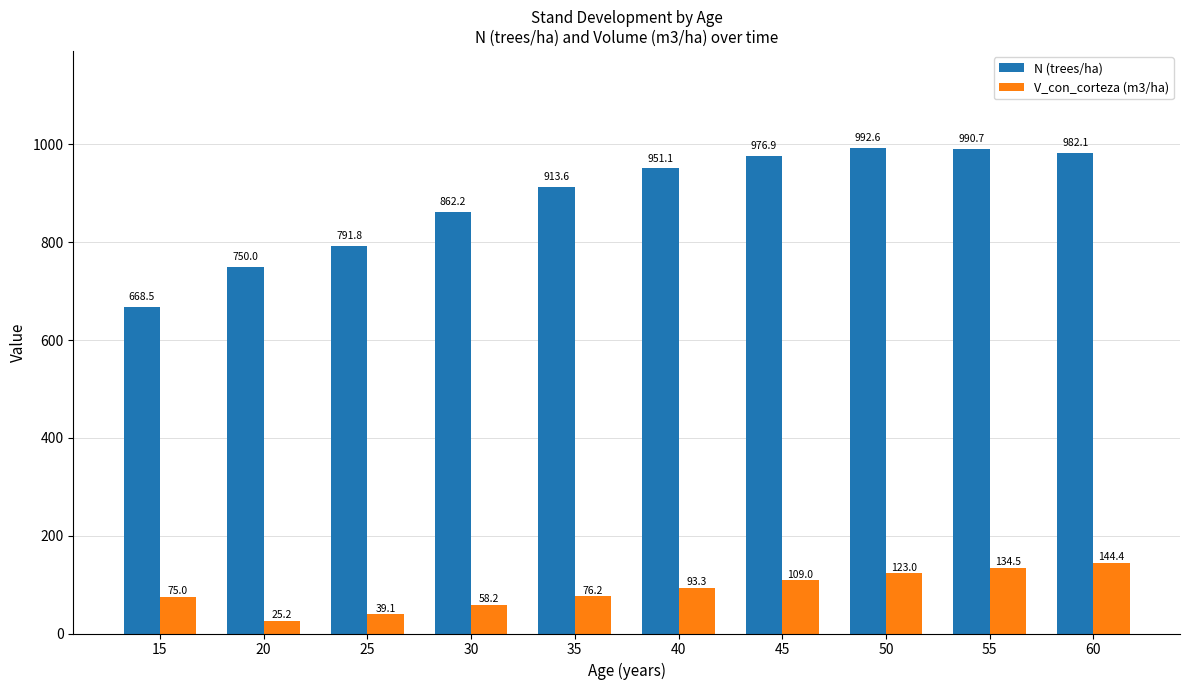

List the series in order of their overall mean, highest first.

N (trees/ha), V_con_corteza (m3/ha)